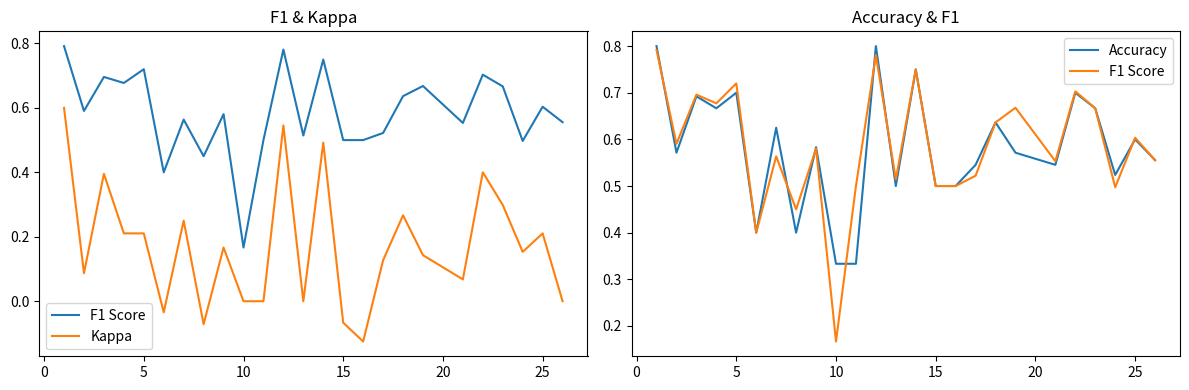

How many intersections are there between Accuracy and F1 Score?

7